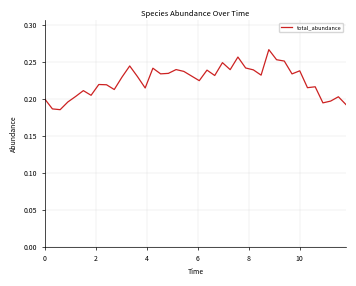

Does the chart display data point markers on the line(s)?

No